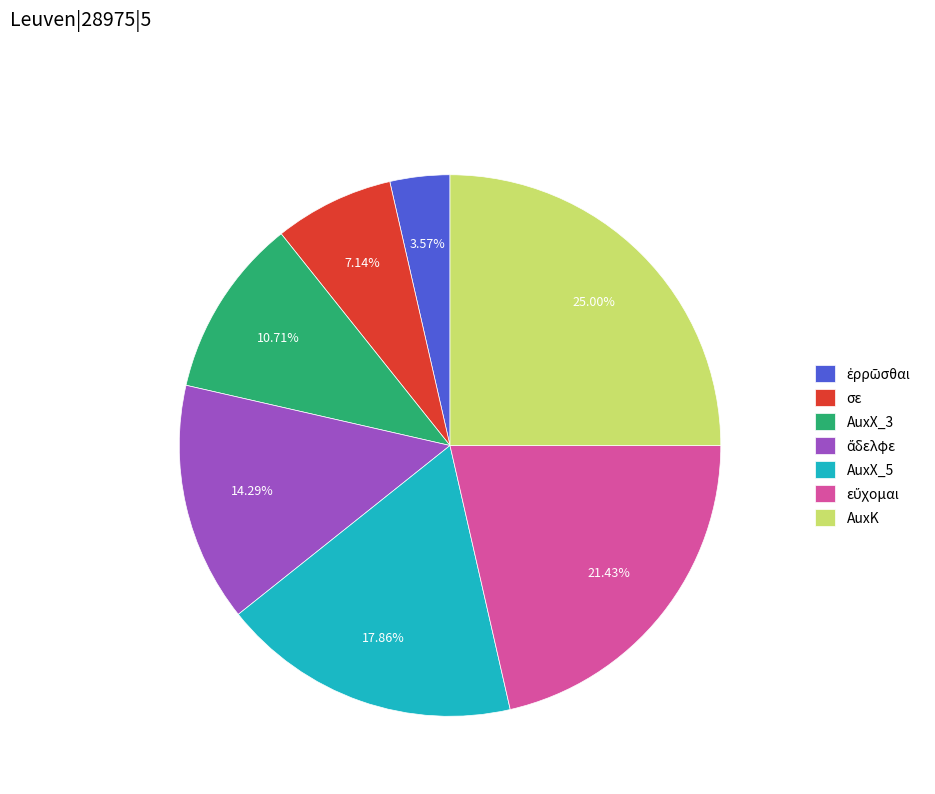

Does any single category account for the majority?

No